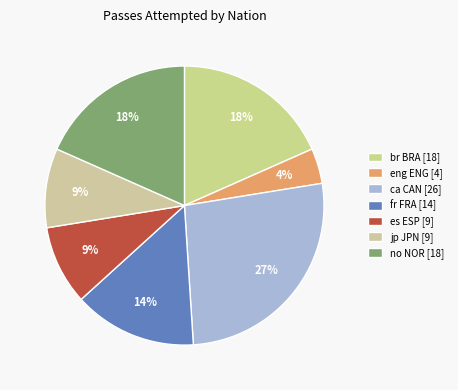

How many slices are in this pie chart?

7